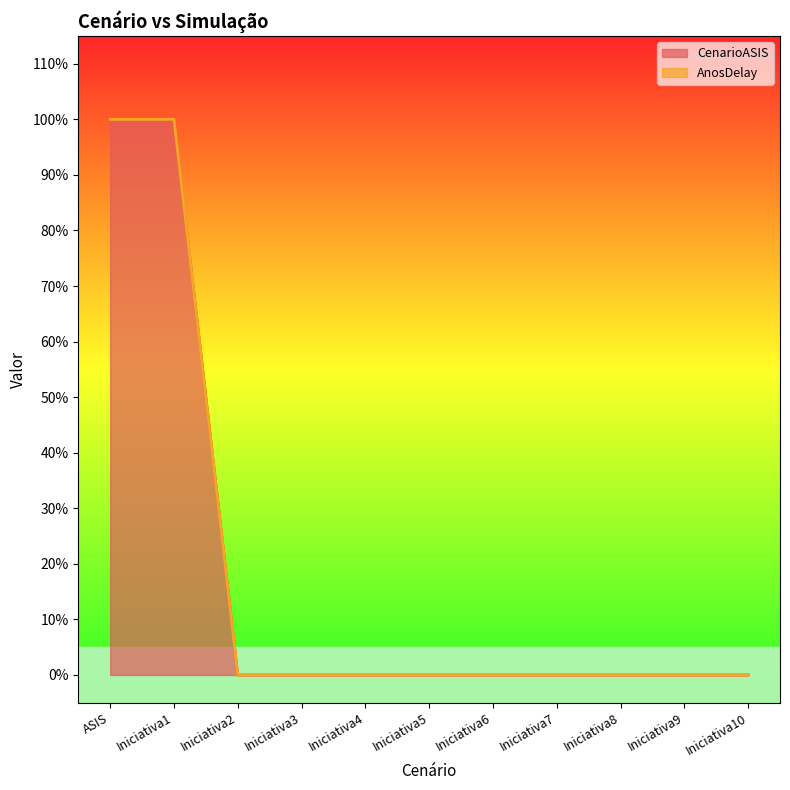

True or false: there are more than 1 points higher than both neighbors.

False